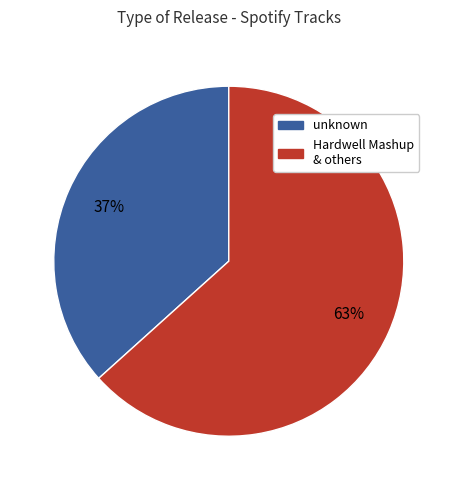

Is there a majority slice in this chart?

Yes